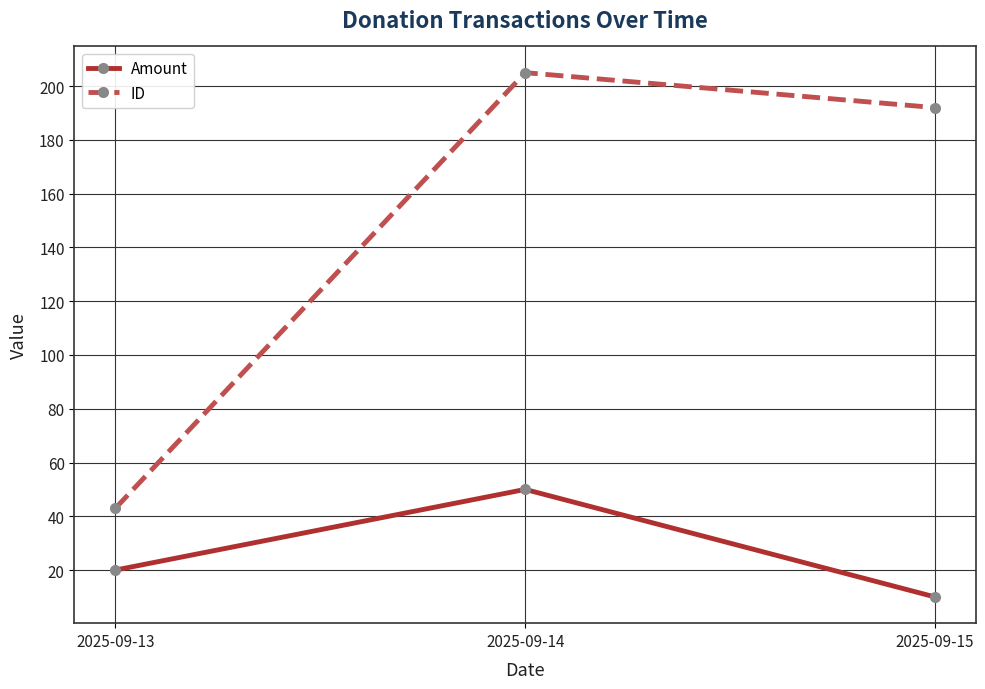

Read the ID value at 2025-09-15.

192